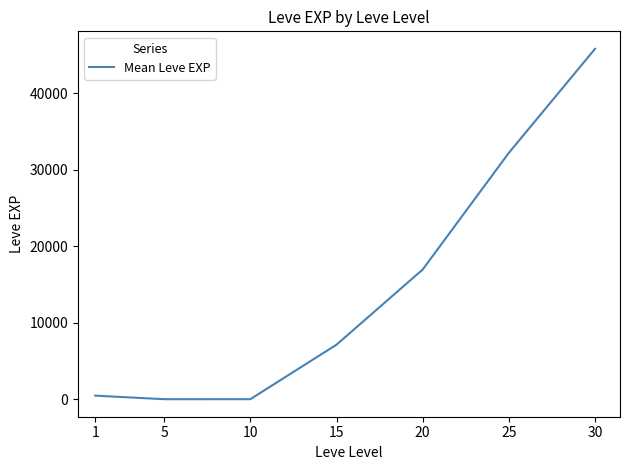

How many series are shown in this chart?

1